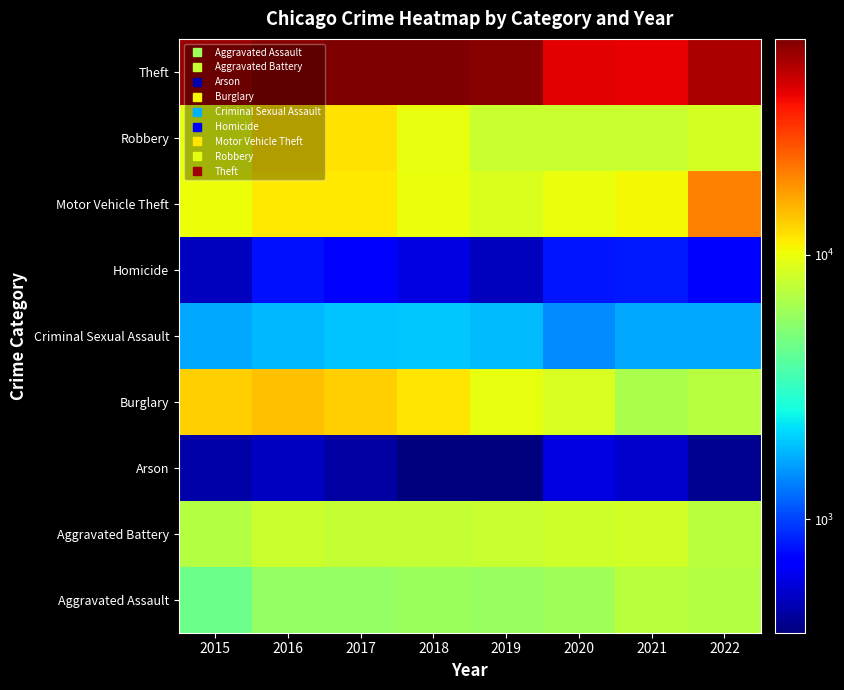

At how many categories does at least one series exceed 16055?

8